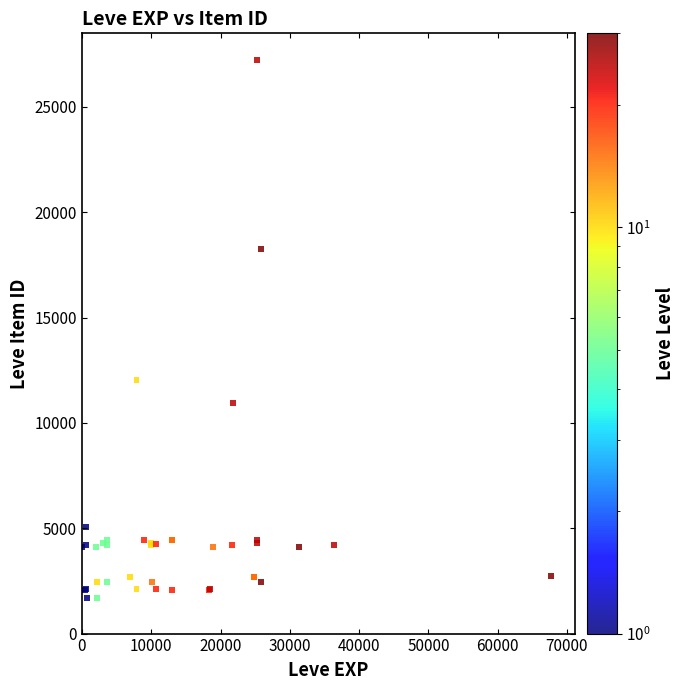

What Y value in the scatter plot is closest to 14448?

12018